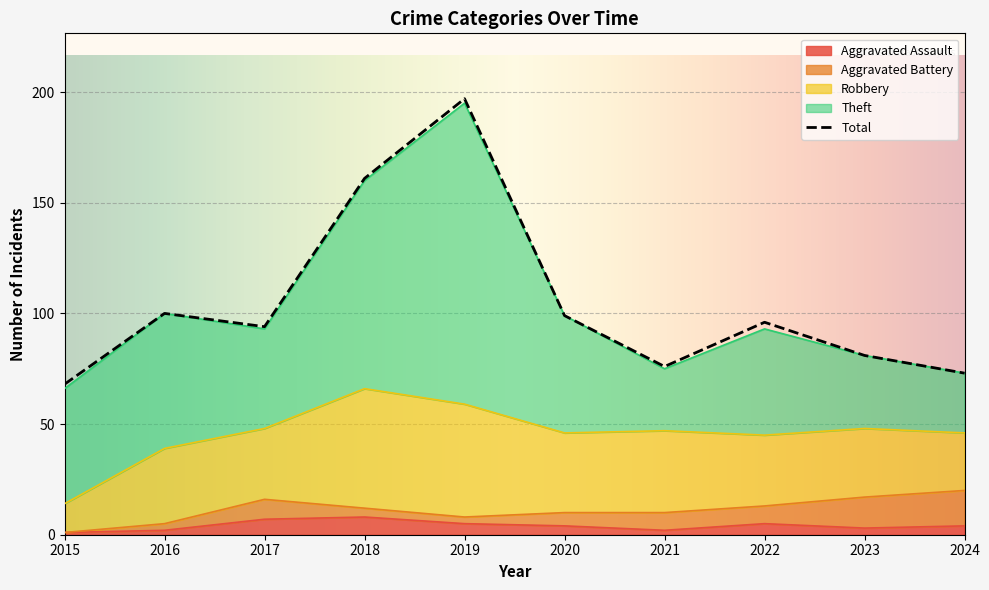

True or false: Aggravated Battery and Robbery intersect in this chart.

False